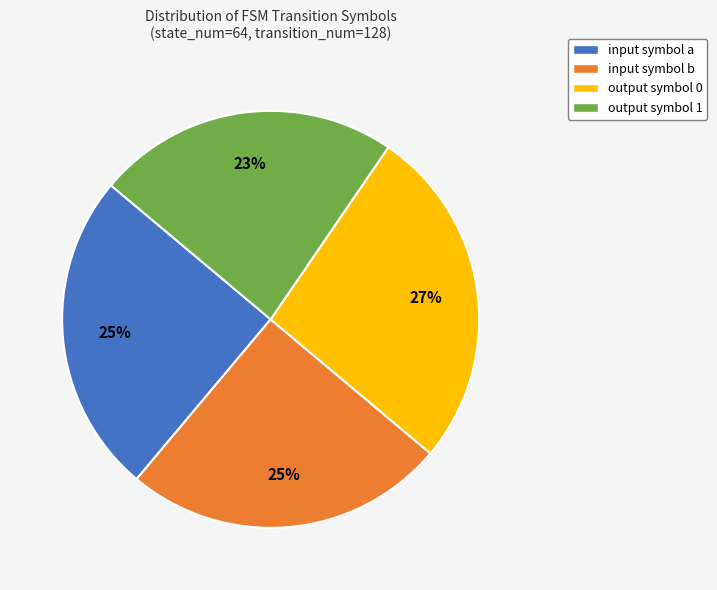

Is there any slice that represents more than half of the pie?

No